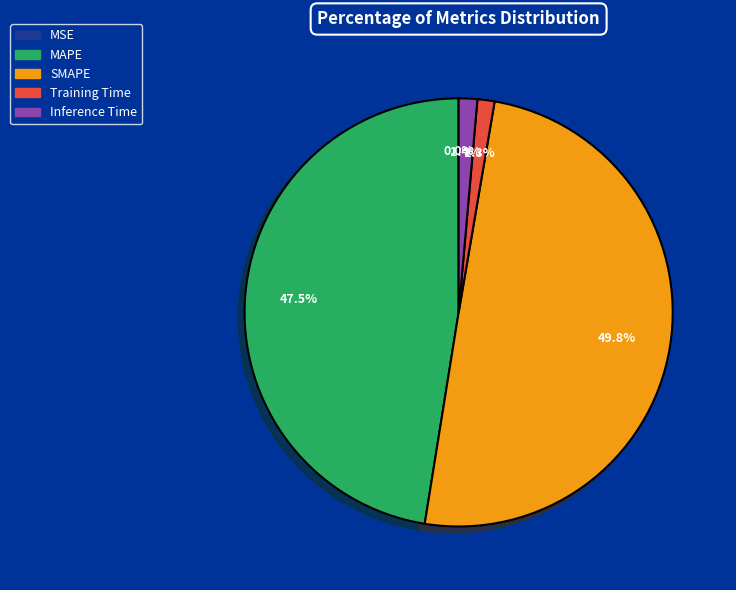

Does Training Time represent more than half of the total?

No